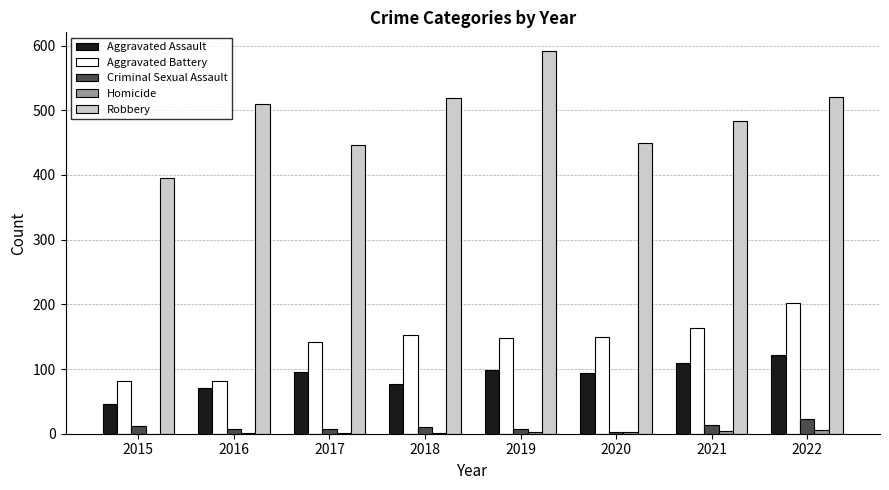

Does the chart contain stacked bars?

No